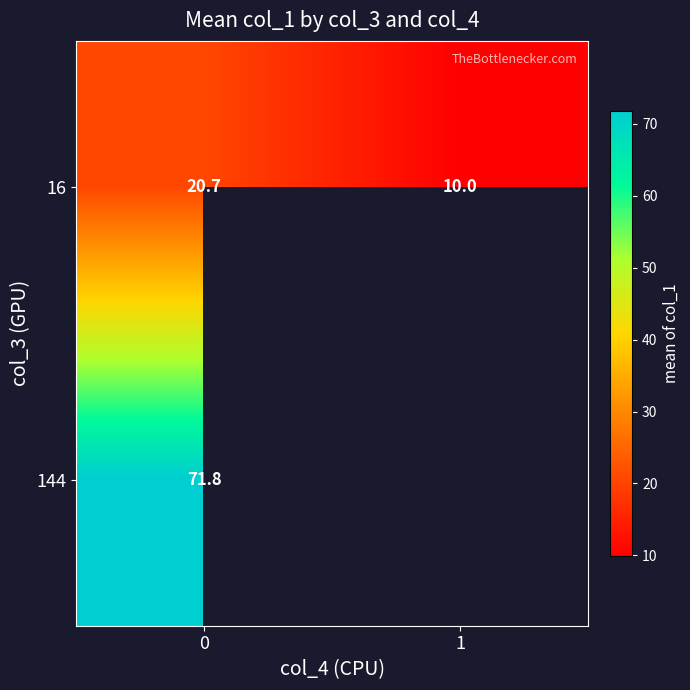

How many data points in 16 are less than 20?

1